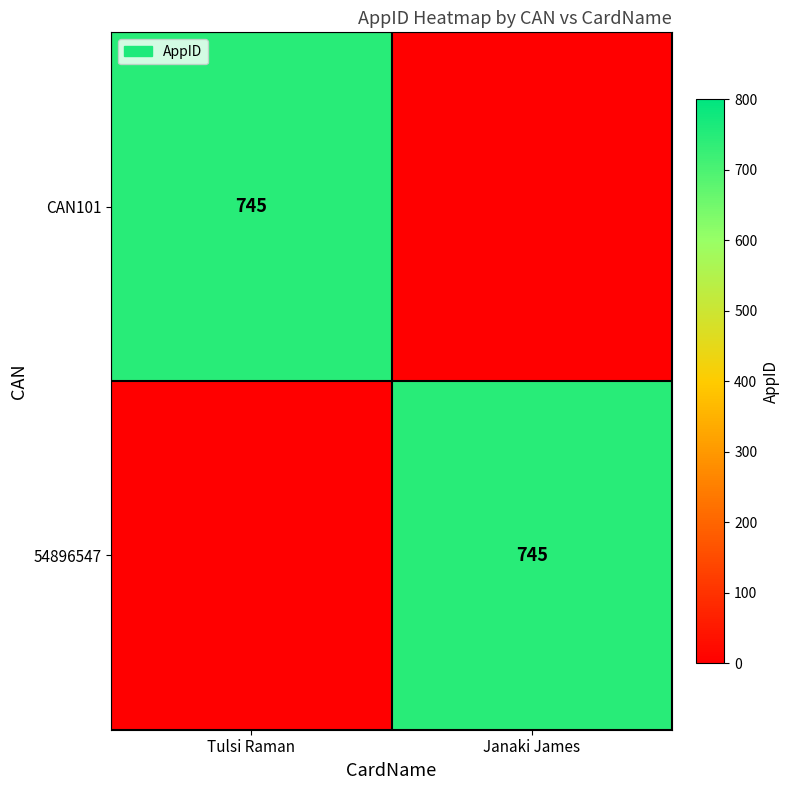

The value of CAN101 at Tulsi Raman is 1258. True or false?

False